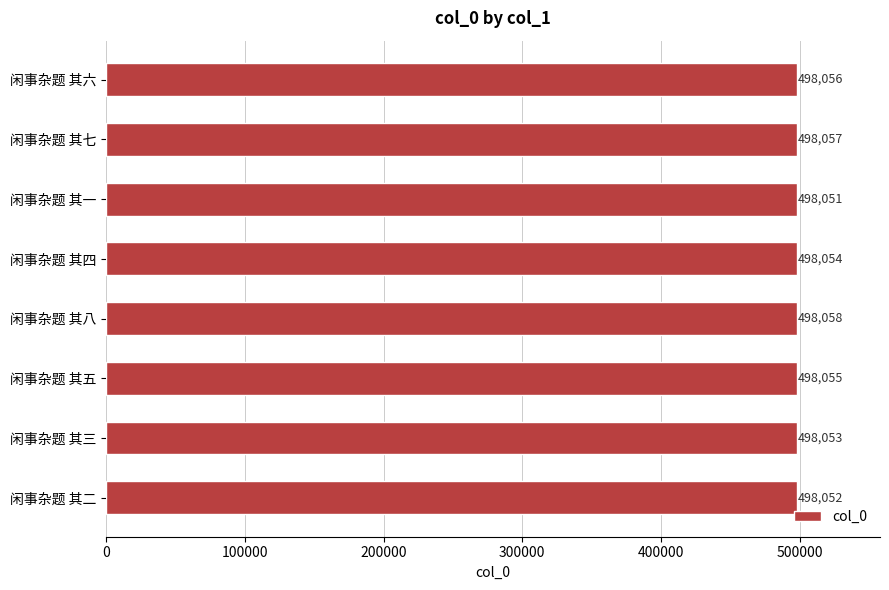

What is the label of the 7th bar from the top?

闲事杂题 其三